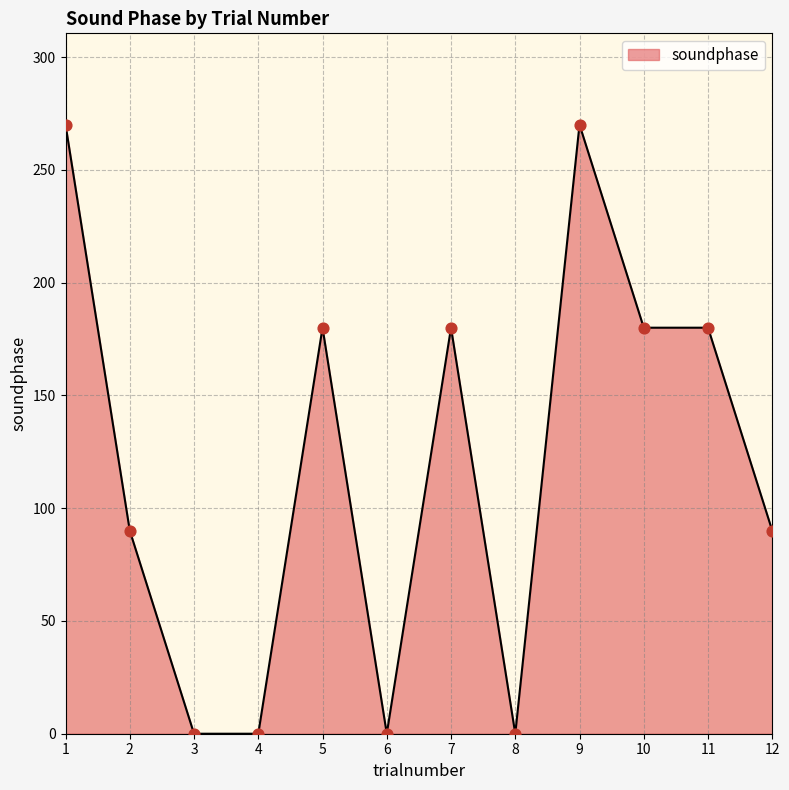

Approximately how many times larger is the value at 1 compared to 9?

1.0